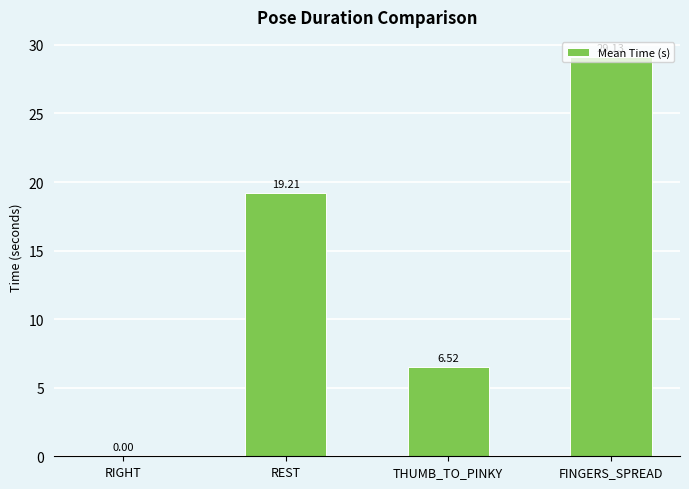

The value at FINGERS_SPREAD is 46.8. True or false?

False